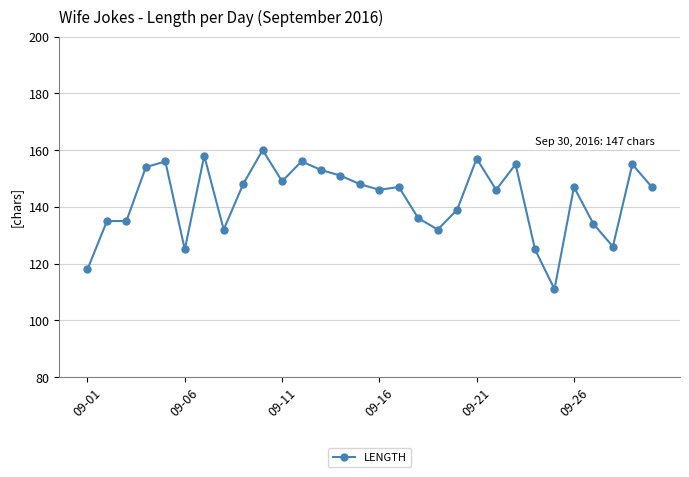

What is the value of the 8th point from the left?

132